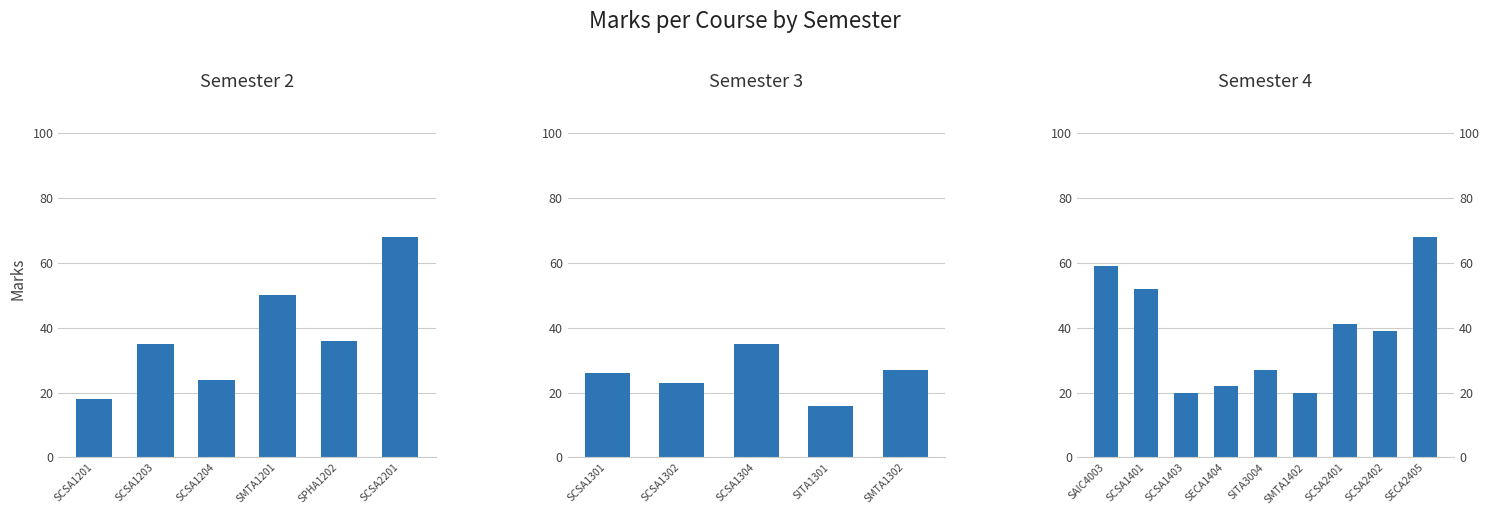

Where is the data nearest to the value 44?

SCSA2401